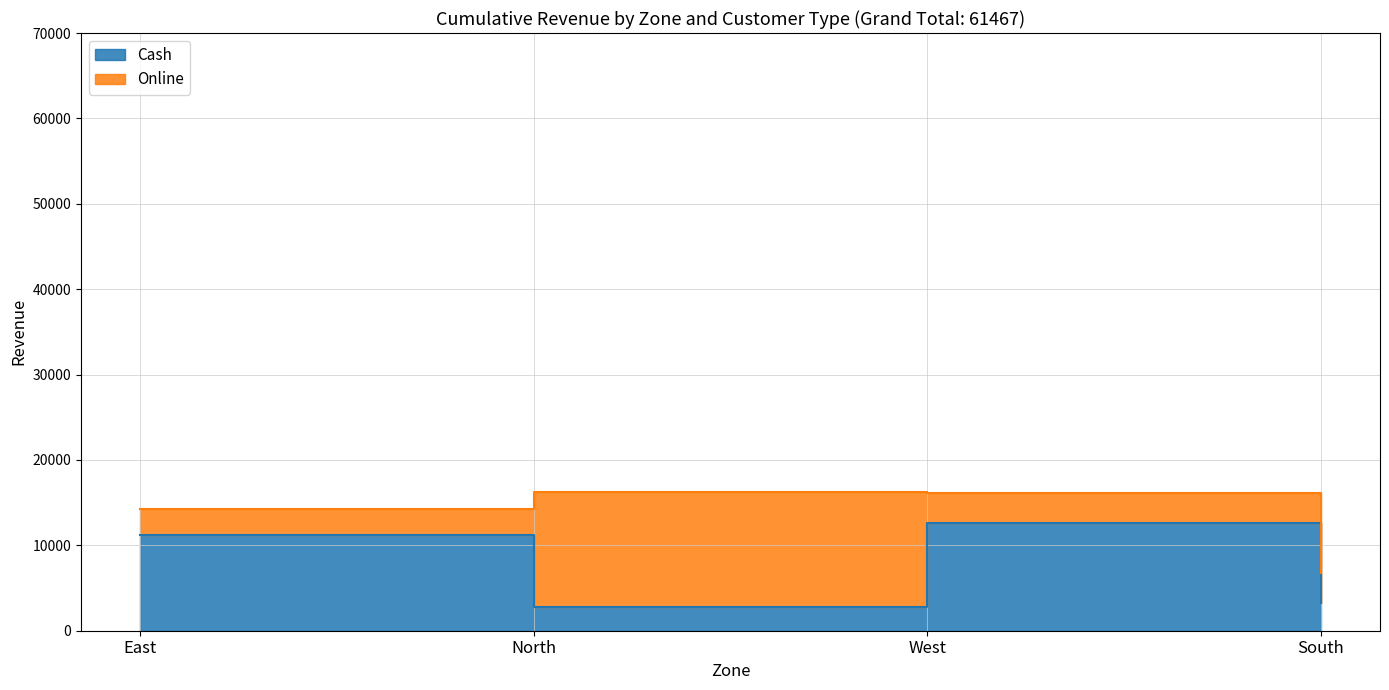

Rank the categories by value from highest to lowest.

West, East, South, North